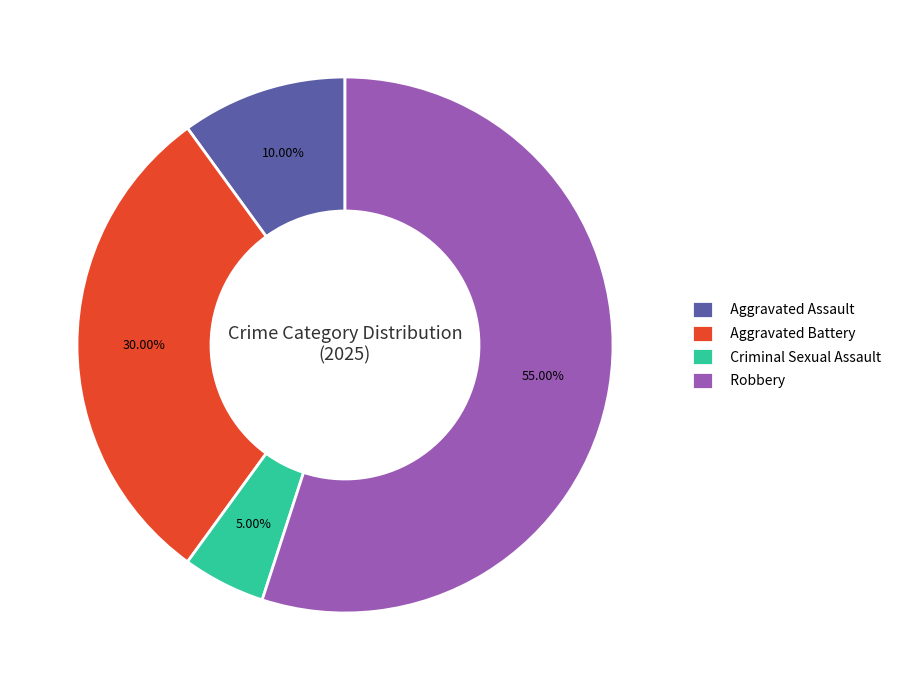

To the nearest percent, what percentage of the pie is Robbery?

55%